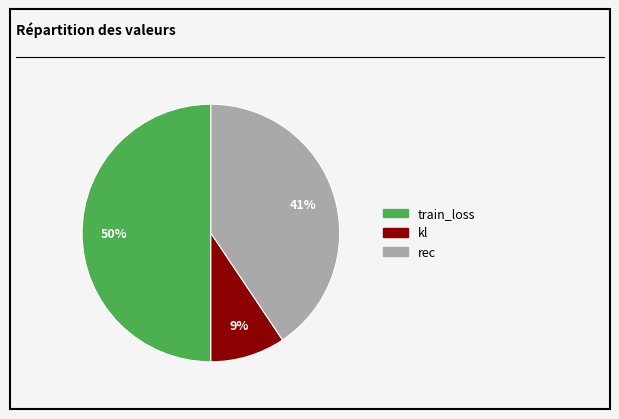

To the nearest percent, what percentage of the pie is train_loss?

50%